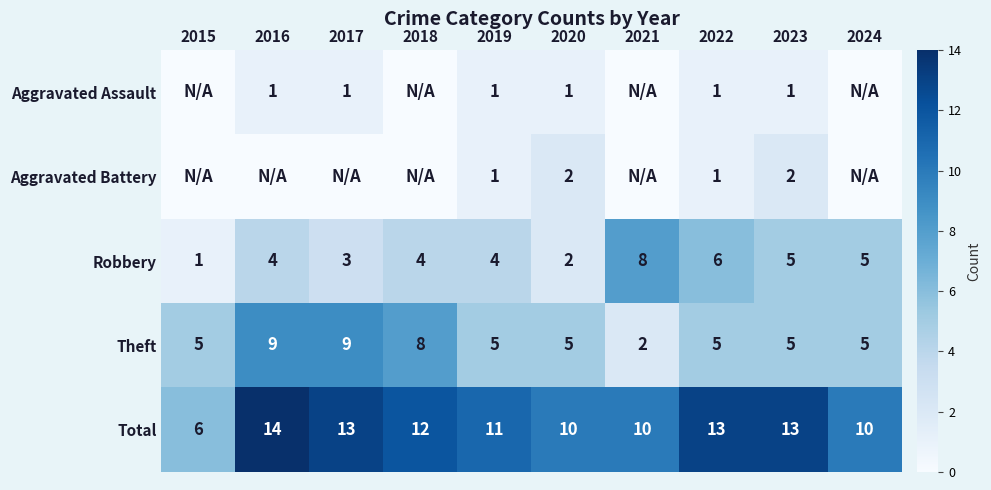

At which label does Robbery reach its minimum?

2015